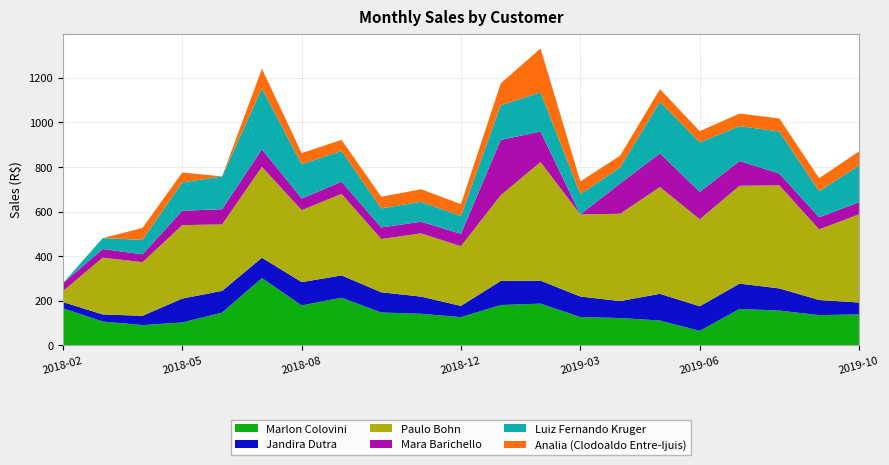

Reading right to left, list all the values displayed in this chart.

Marlon Colovini: 2019-10=139.3	2019-09=136.0	2019-08=156.4	2019-07=163.7	2019-06=65.4	2019-05=111.7	2019-04=123.1	2019-03=127.2	2019-02=187.5	2019-01=181.3	2018-12=127.0	2018-11=142.0	2018-10=147.7	2018-09=214.2	2018-08=179.6	2018-07=302.1	2018-06=147.3	2018-05=103.4	2018-04=91.3	2018-03=107.4	2018-02=167.0
Jandira Dutra: 2019-10=53.3	2019-09=67.7	2019-08=99.3	2019-07=113.6	2019-06=110.2	2019-05=119.8	2019-04=75.8	2019-03=92.2	2019-02=103.1	2019-01=107.7	2018-12=50.4	2018-11=77.0	2018-10=90.6	2018-09=99.8	2018-08=104.3	2018-07=91.2	2018-06=97.4	2018-05=106.9	2018-04=41.6	2018-03=31.7	2018-02=27.6
Paulo Bohn: 2019-10=395.0	2019-09=316.7	2019-08=462.3	2019-07=438.3	2019-06=390.2	2019-05=478.8	2019-04=391.3	2019-03=368.2	2019-02=531.5	2019-01=384.6	2018-12=267.6	2018-11=283.4	2018-10=238.8	2018-09=365.5	2018-08=322.6	2018-07=407.2	2018-06=297.9	2018-05=329.1	2018-04=240.3	2018-03=254.7	2018-02=48.6
Mara Barichello: 2019-10=54.1	2019-09=54.1	2019-08=52.5	2019-07=111.2	2019-06=122.7	2019-05=150.8	2019-04=135.9	2019-03=0.0	2019-02=136.8	2019-01=247.8	2018-12=55.4	2018-11=52.3	2018-10=51.9	2018-09=54.4	2018-08=52.2	2018-07=78.9	2018-06=68.3	2018-05=64.4	2018-04=35.2	2018-03=38.5	2018-02=35.6
Luiz Fernando Kruger: 2019-10=165.1	2019-09=117.1	2019-08=188.8	2019-07=156.2	2019-06=221.8	2019-05=231.7	2019-04=71.4	2019-03=91.1	2019-02=175.4	2019-01=155.3	2018-12=79.9	2018-11=89.2	2018-10=85.4	2018-09=138.2	2018-08=153.5	2018-07=272.9	2018-06=146.9	2018-05=127.0	2018-04=65.1	2018-03=48.7	2018-02=0.0
Analia (Clodoaldo Entre-Ijuis): 2019-10=62.9	2019-09=58.2	2019-08=58.3	2019-07=56.4	2019-06=50.2	2019-05=56.3	2019-04=53.2	2019-03=56.5	2019-02=197.1	2019-01=98.1	2018-12=53.2	2018-11=56.3	2018-10=52.0	2018-09=49.4	2018-08=50.0	2018-07=88.0	2018-06=0.0	2018-05=44.6	2018-04=53.2	2018-03=0.0	2018-02=0.0